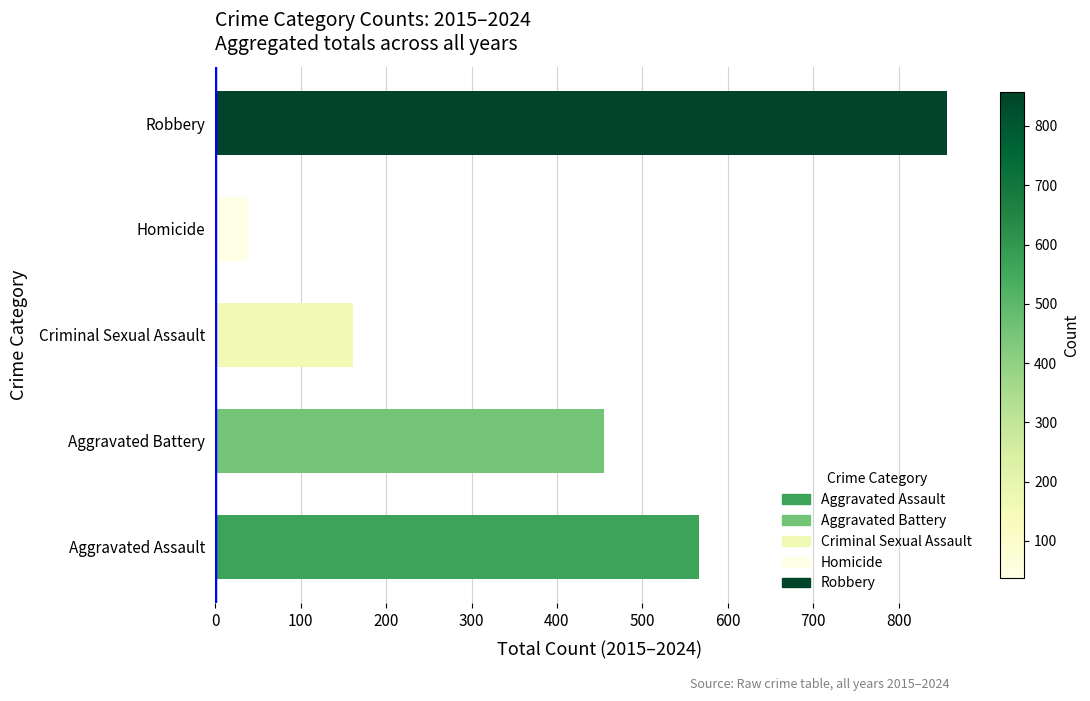

What is the average value?

415